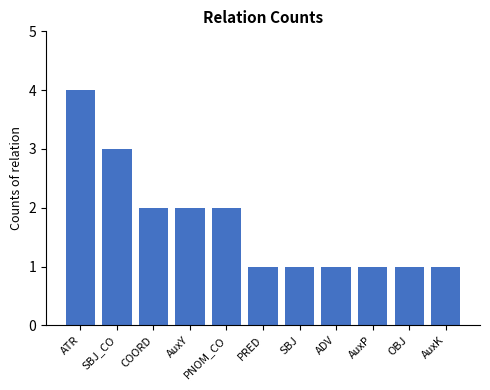

The value at AuxY is 2. True or false?

True